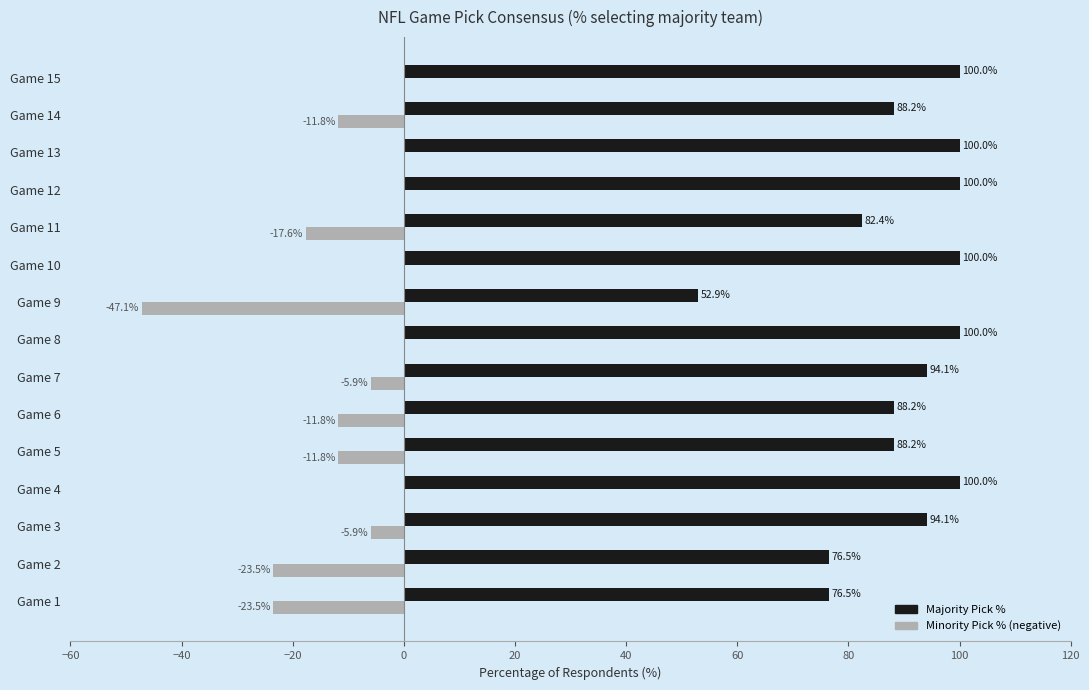

The Majority Pick % series shows 175.2 at Game 13. True or false?

False